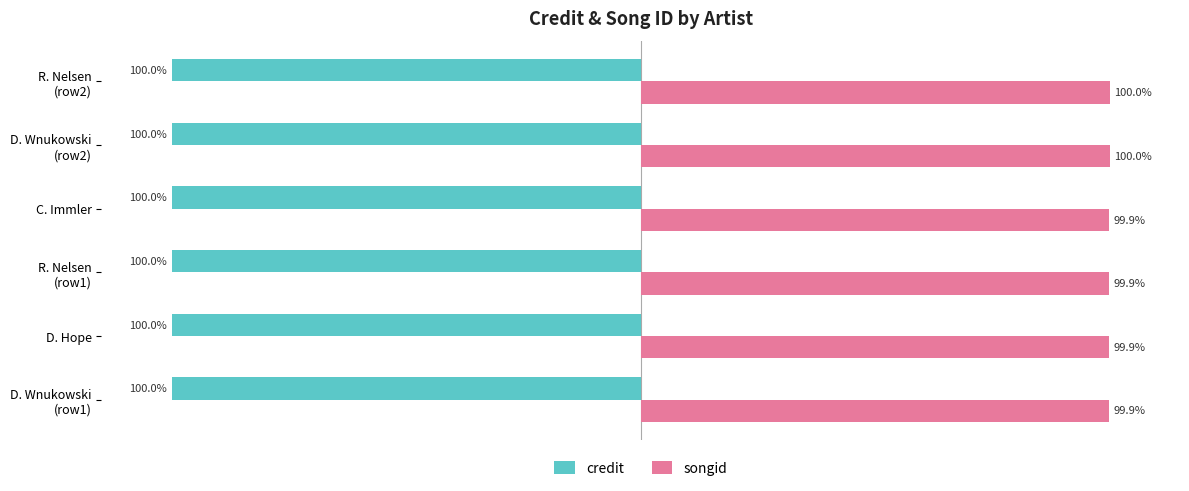

What are all the series names shown in the legend?

credit, songid